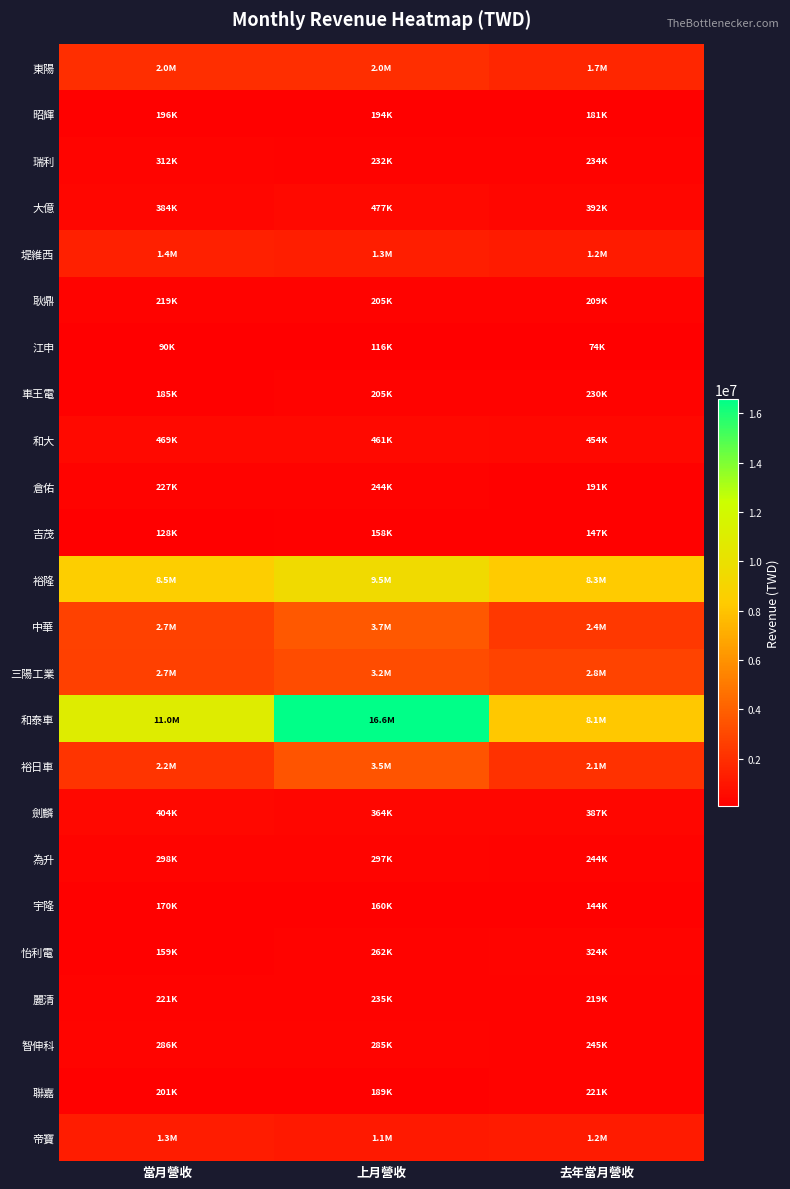

What is the total value across all series at 上月營收?

45007613